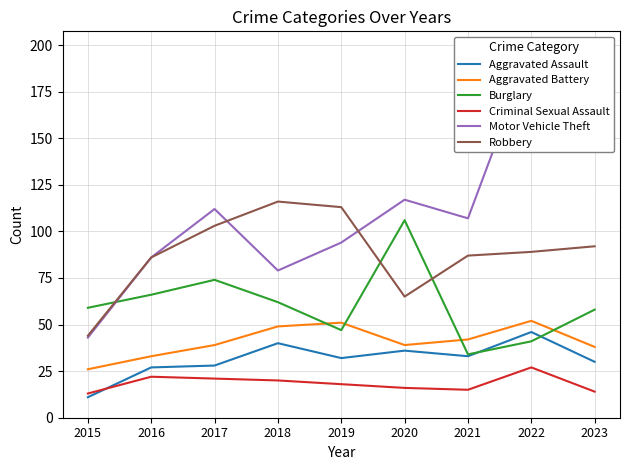

What is the value of the Aggravated Assault point at the 3rd from the left?

28